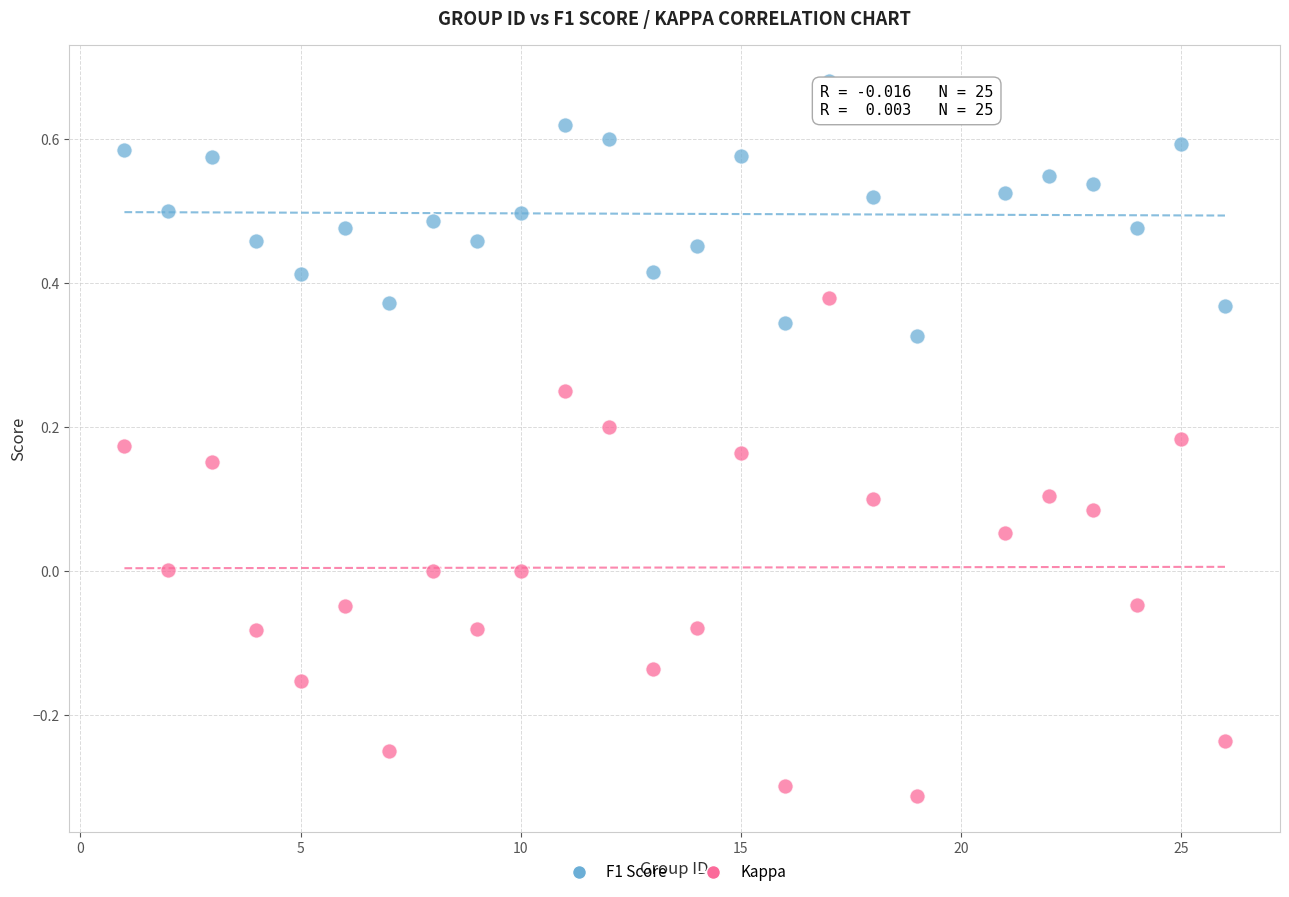

Across all data points, what is the range of X values (max minus min)?

25.0